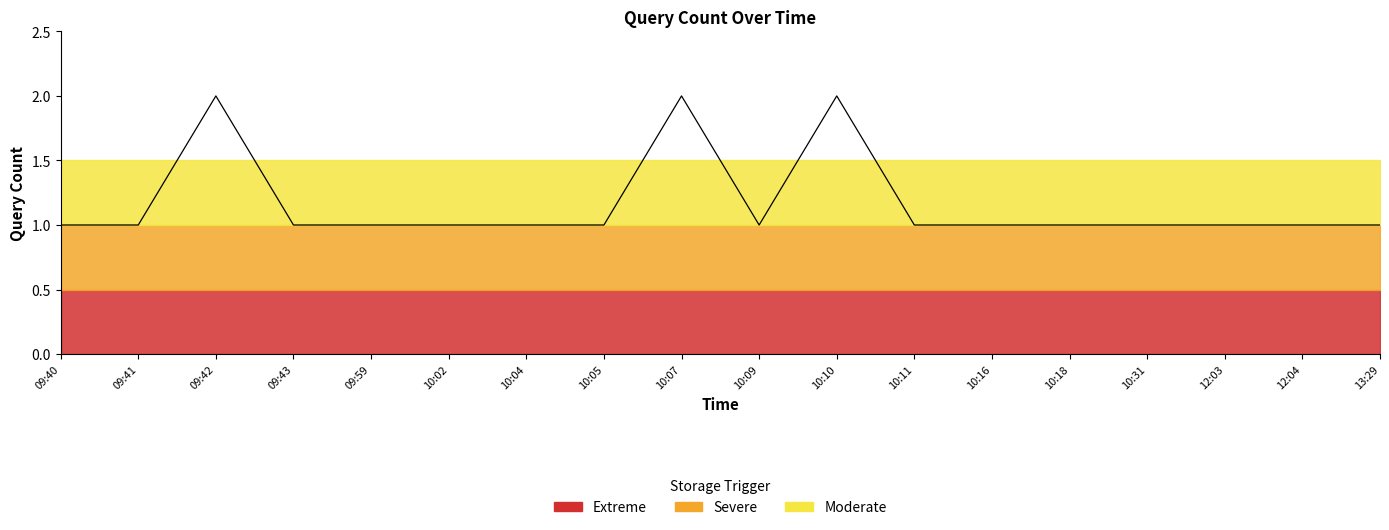

Read the value at 09:41.

1